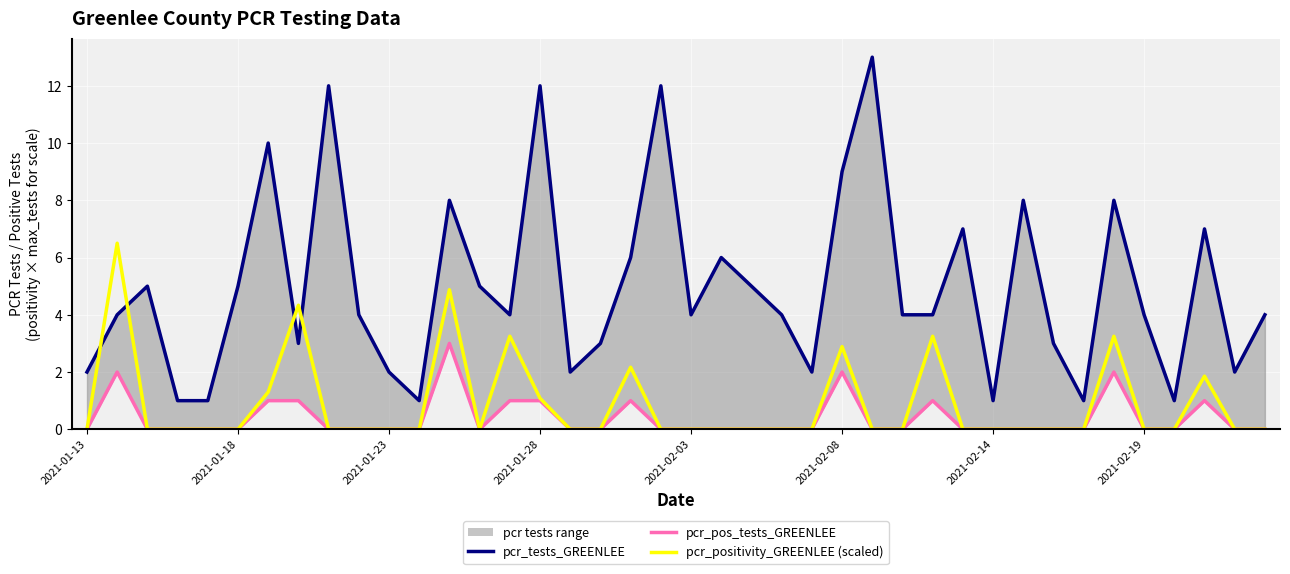

What is the maximum value shown in the chart?

13.0